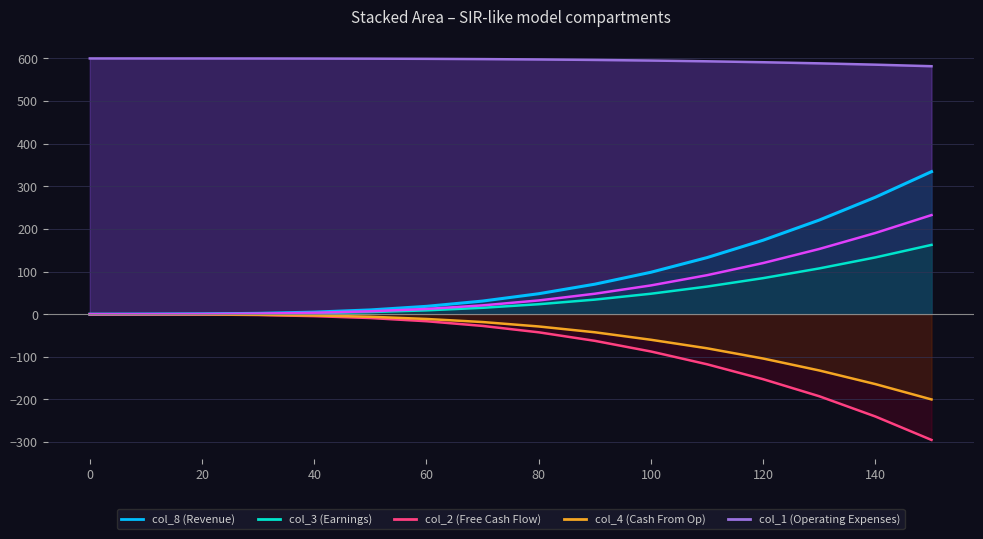

What is the average value of the col_8 series?

88.7